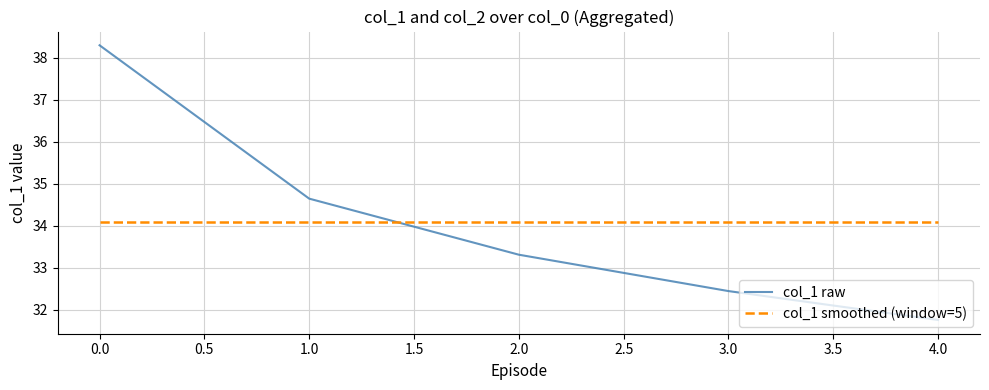

What position from the left is 1.0?

2